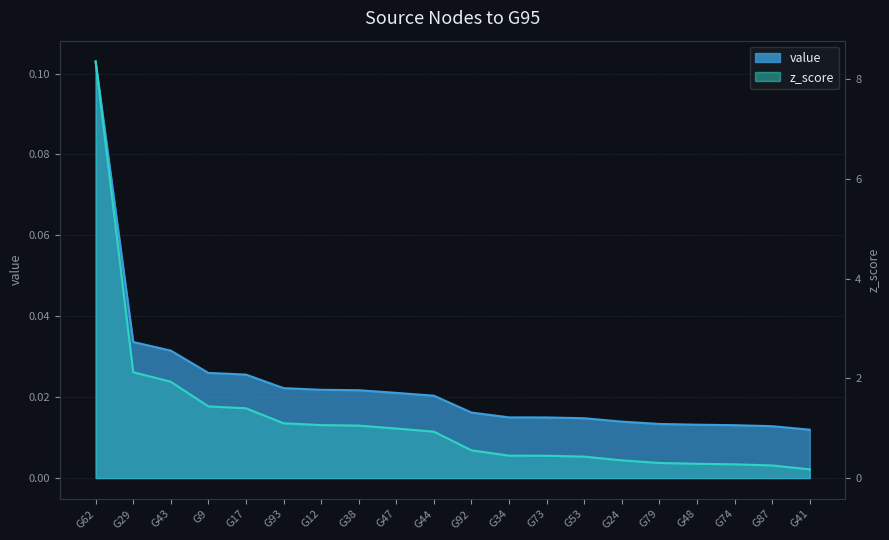

Reading left to right, what are all the values shown in this chart?

value: 0.1	0.0	0.0	0.0	0.0	0.0	0.0	0.0	0.0	0.0	0.0	0.0	0.0	0.0	0.0	0.0	0.0	0.0	0.0	0.0
z_score: 8.4	2.1	1.9	1.4	1.4	1.1	1.1	1.1	1.0	0.9	0.6	0.4	0.4	0.4	0.4	0.3	0.3	0.3	0.3	0.2